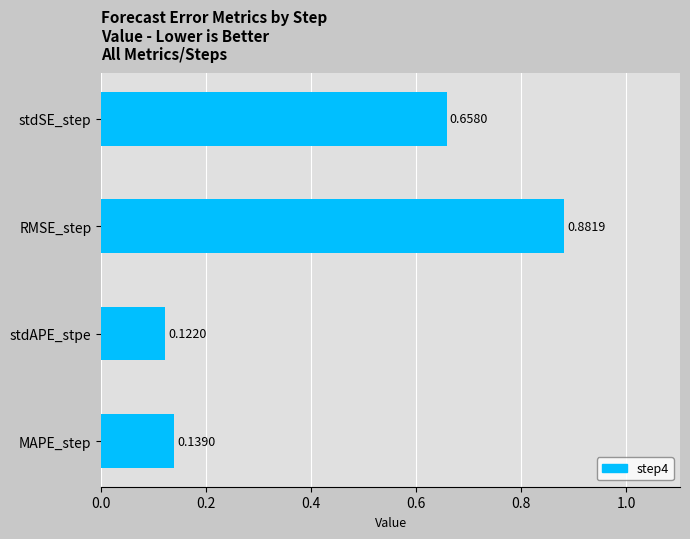

Count the number of data series in this chart.

1